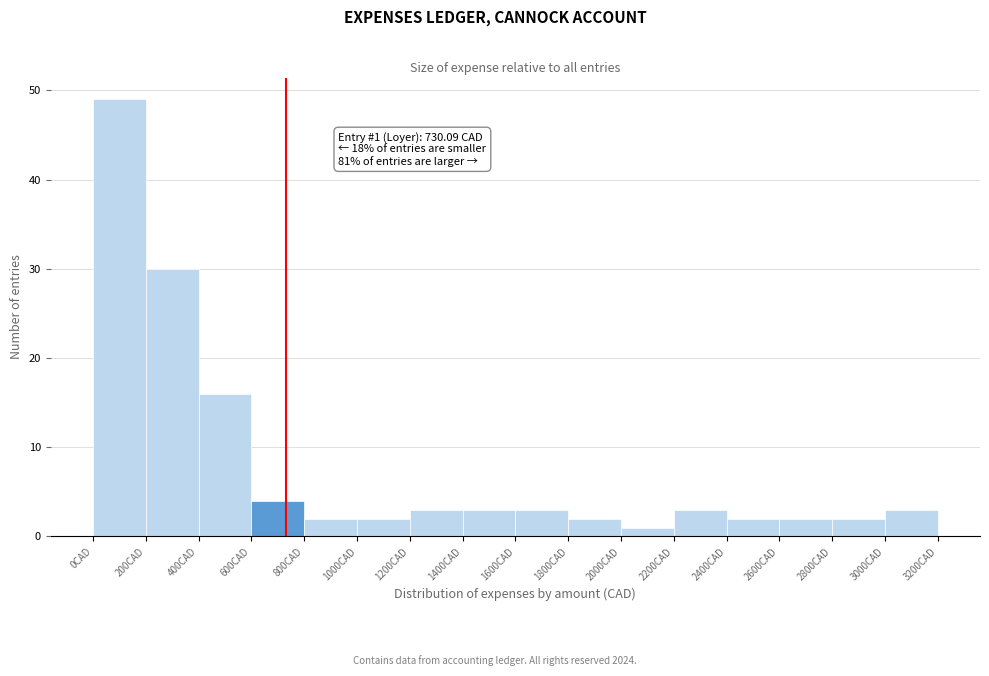

Over which range of the x-axis is the bar tallest?

0 to 200